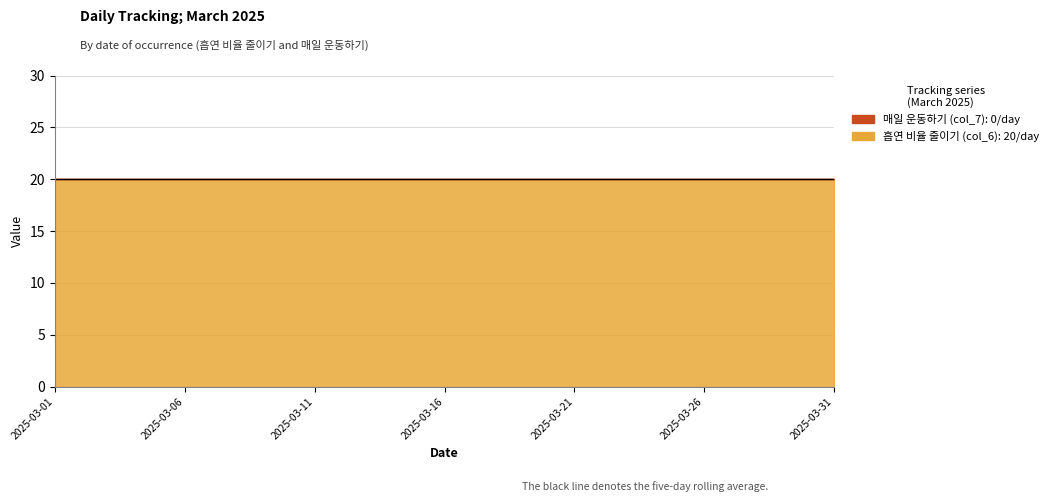

At how many categories does at least one series exceed 7?

31